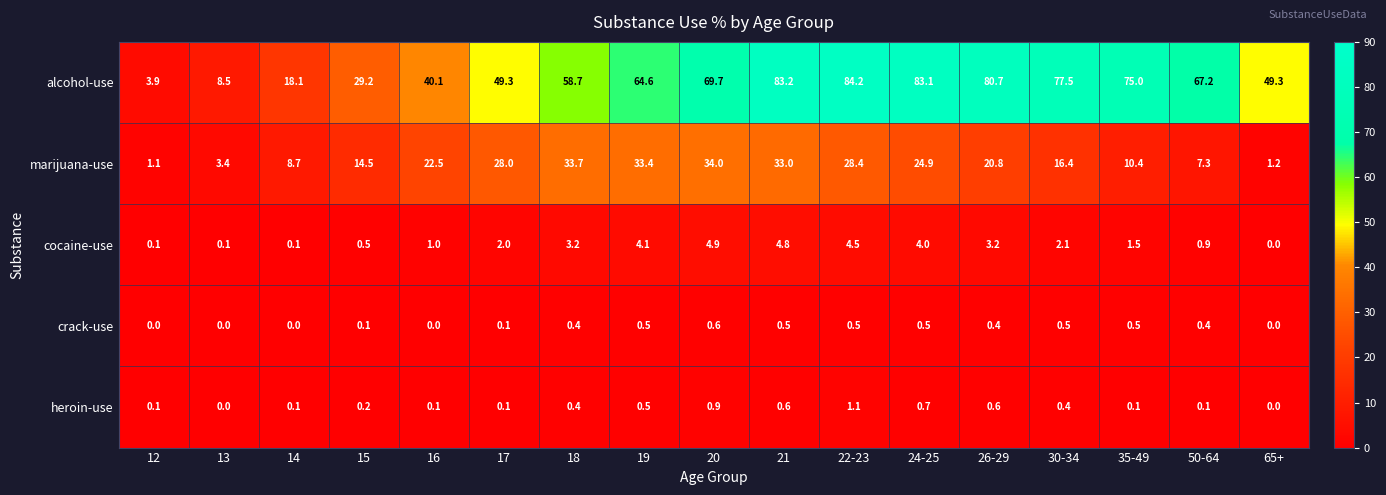

What value does the heroin-use series have at 19?

0.5